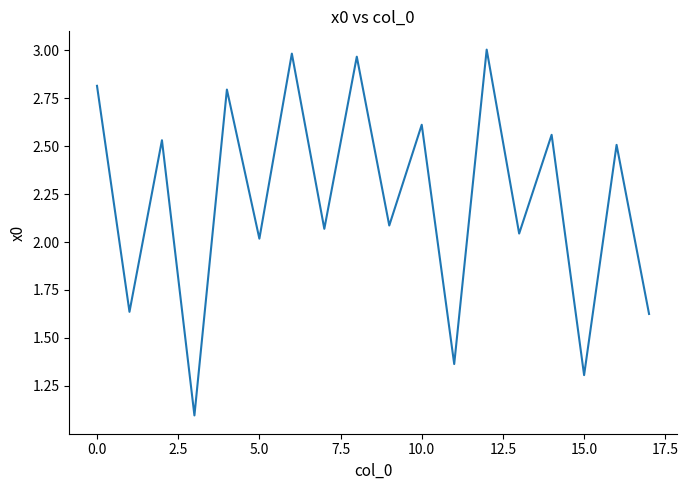

What is the difference between the maximum and minimum values?

1.9